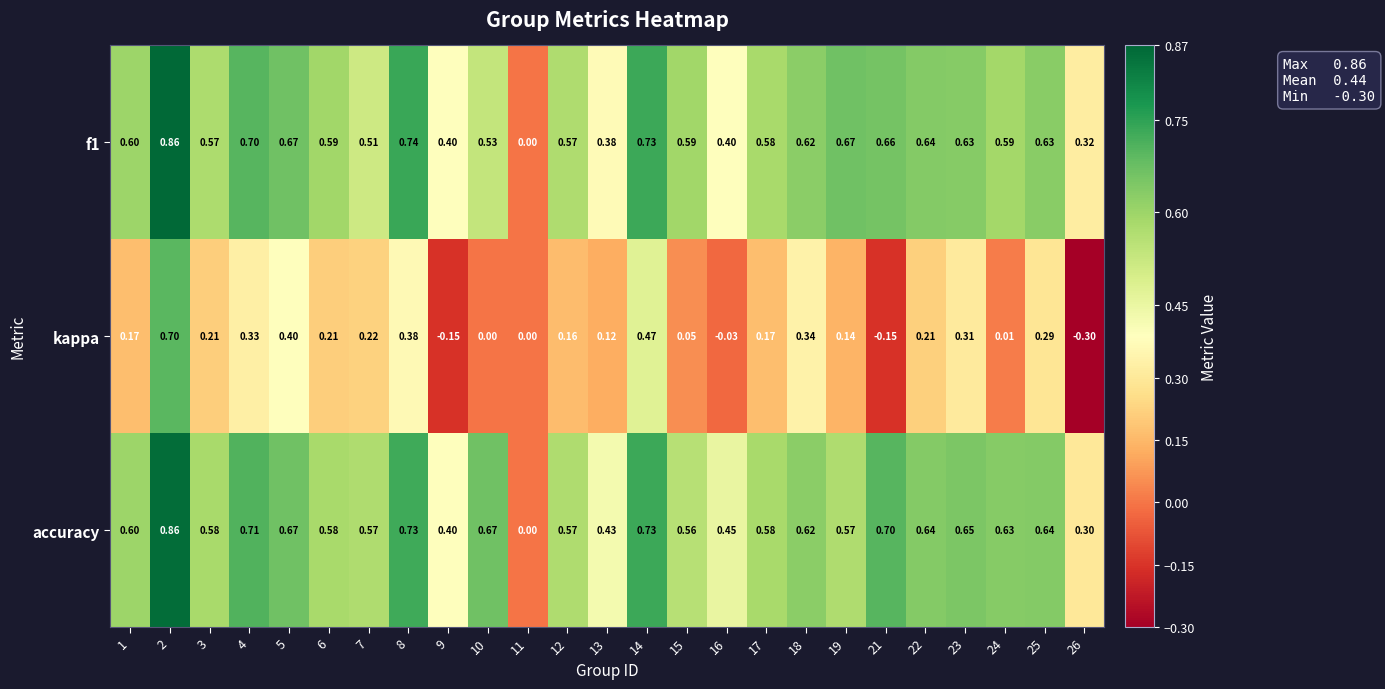

Which series has the widest spread of values?

kappa